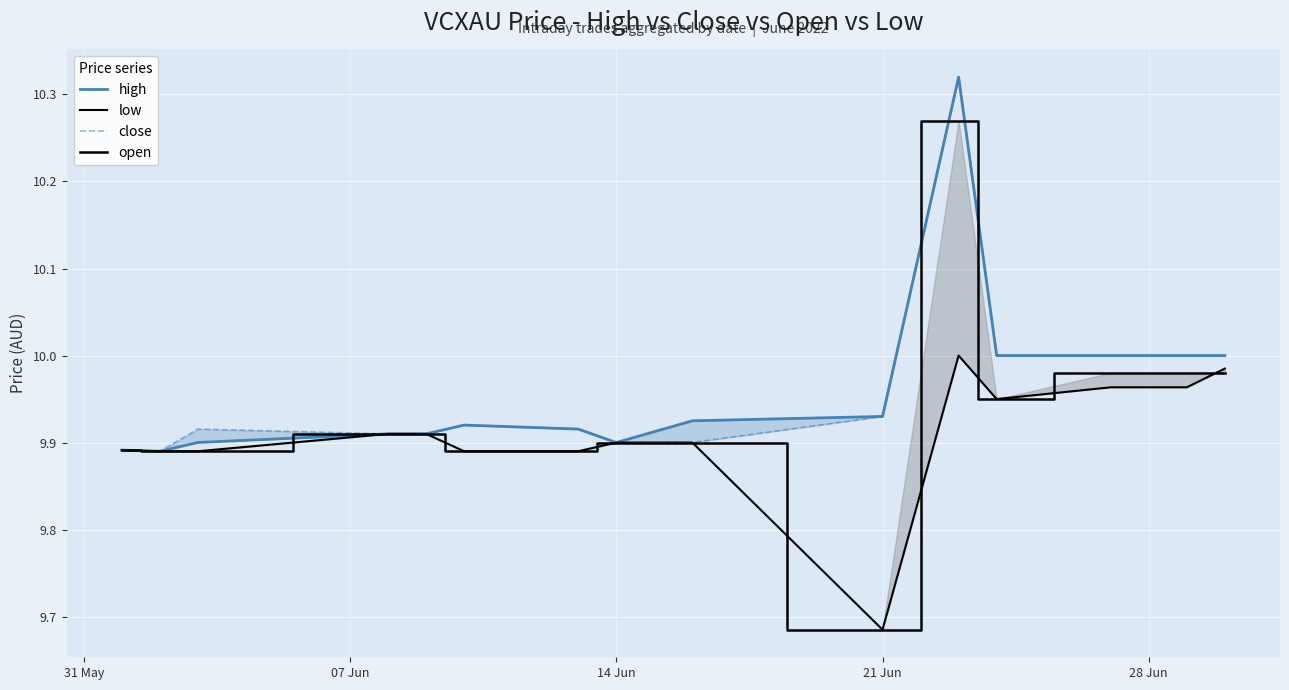

What is the sum of all high values?

159.4